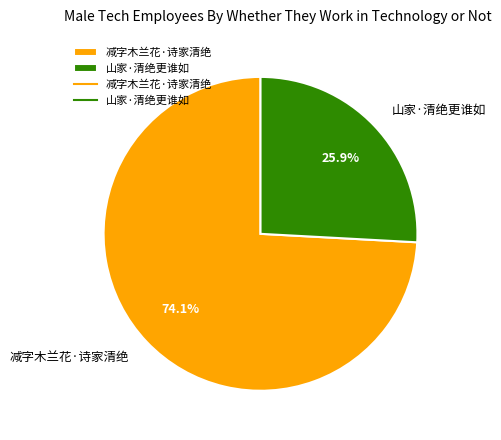

To the nearest percent, what is the average slice percentage?

50%